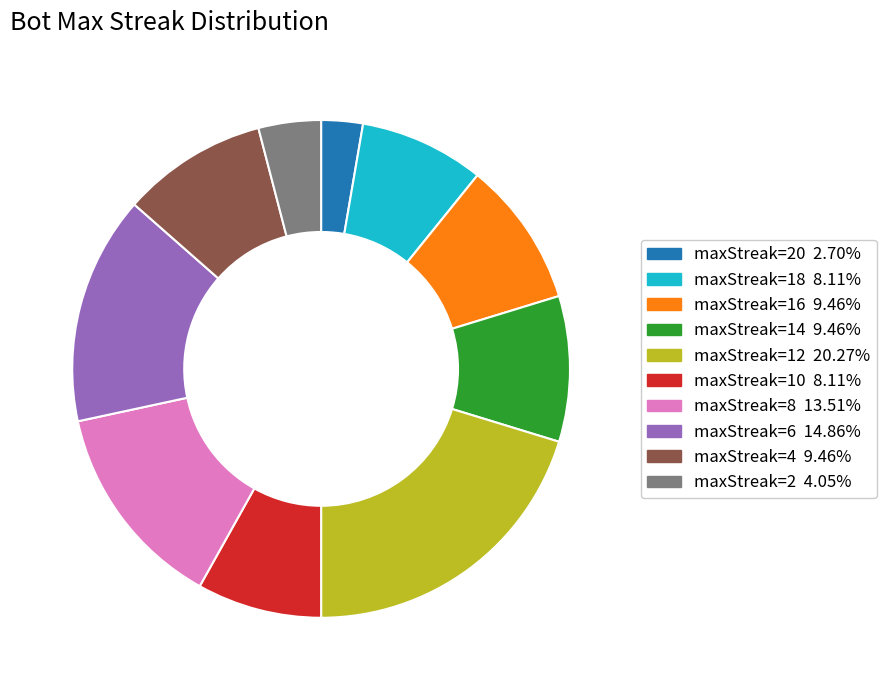

Combined, do maxStreak=16 9.46% and maxStreak=10 8.11% account for over 50%?

No